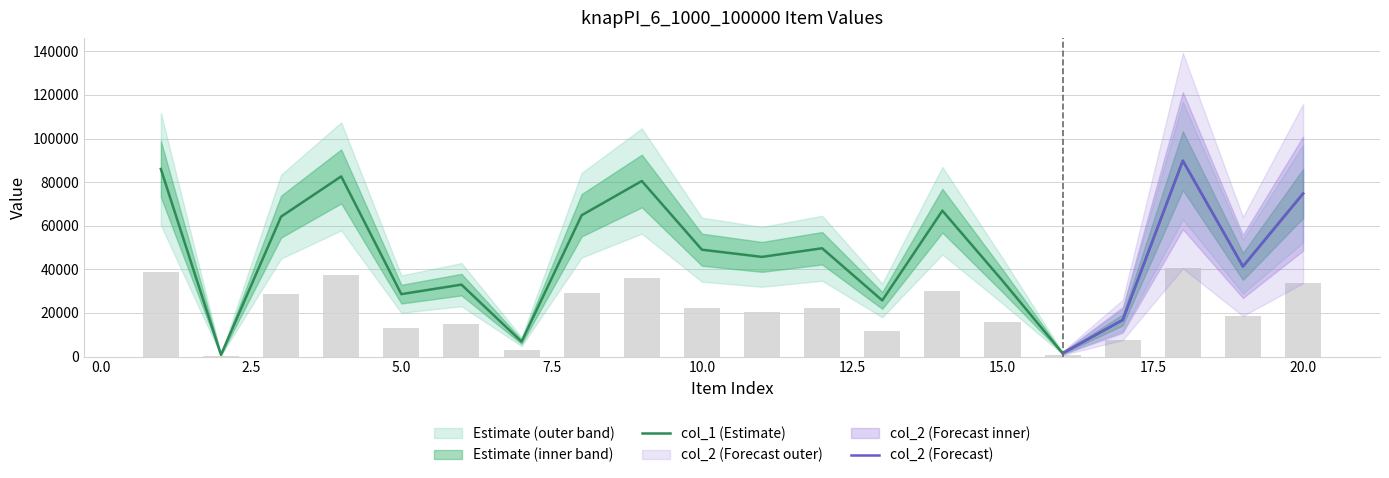

What is the average value of the col_1 series?

47155.8